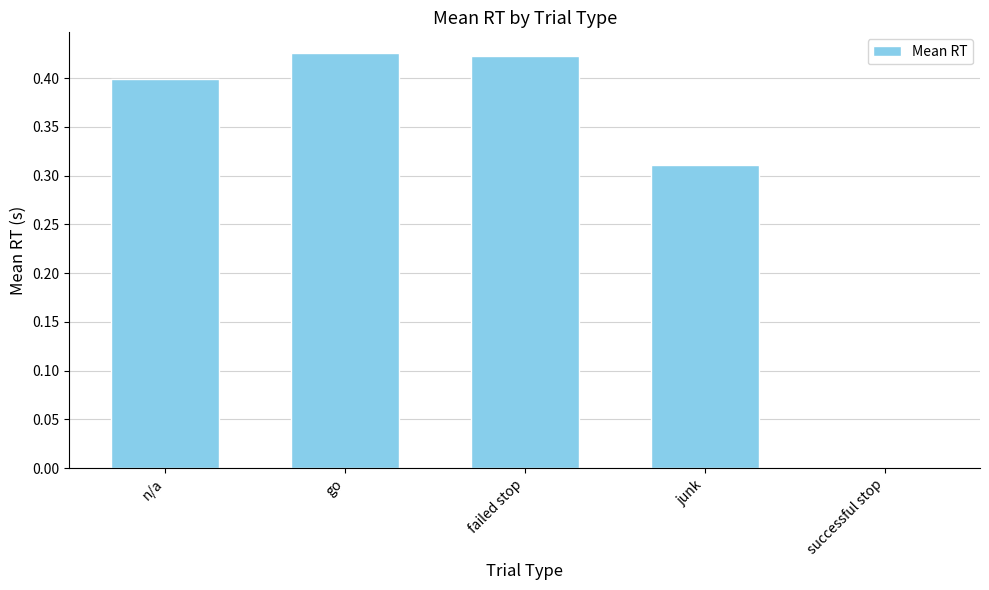

What is the change in value from junk to successful stop?

-0.3